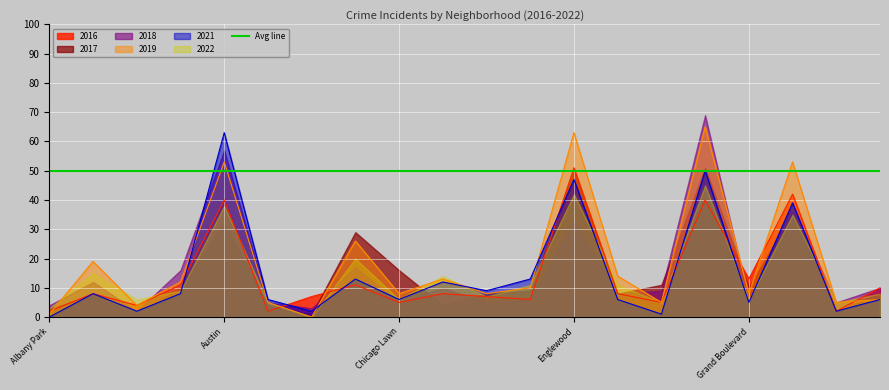

List the labels in order of 2016 value, largest first.

Englewood, Grand Crossing, Austin, Garfield Park, Grand Boulevard, Auburn Gresham, Chatham, Humboldt Park, Armour Square, Chinatown, Fuller Park, Belmont Cragin, Douglas, Edgewater, Chicago Lawn, Gage Park, Ashburn, Albany Park, Avondale, Greektown